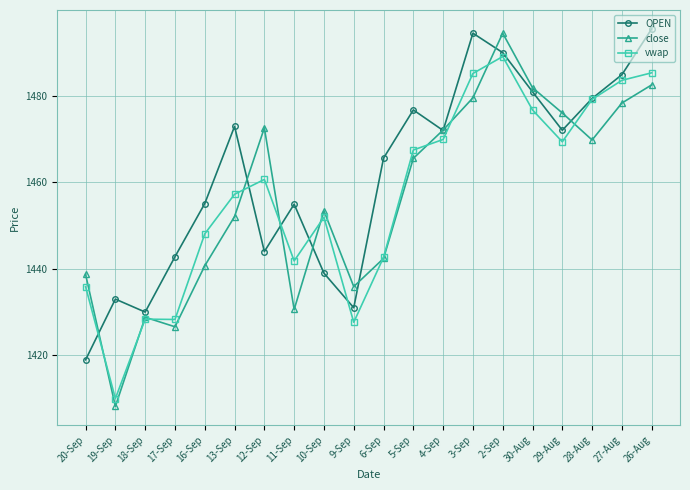

At which category is the sum across all series the highest?

2-Sep